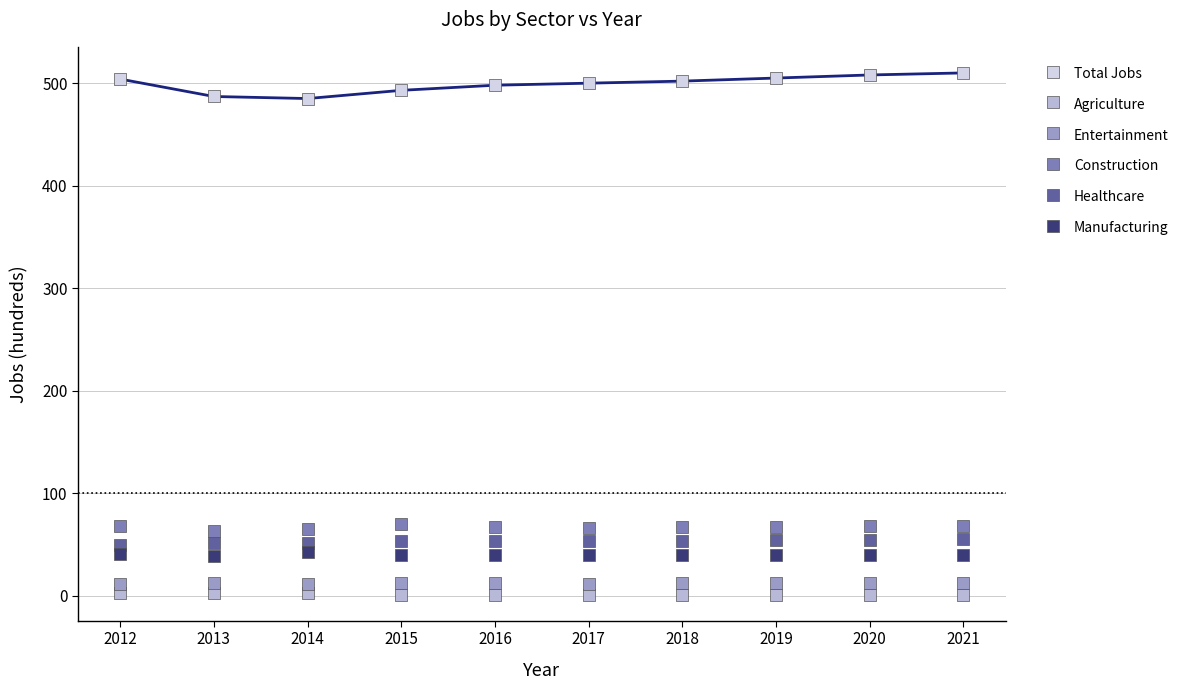

Which series contains the lowest Y value?

Agriculture